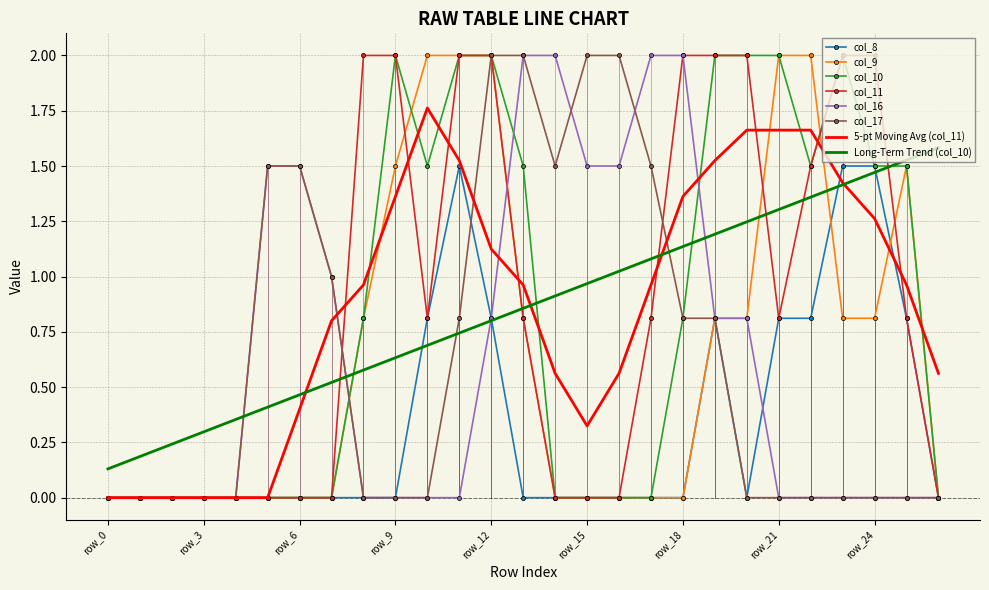

What is the sum of all col_11 values?

23.6